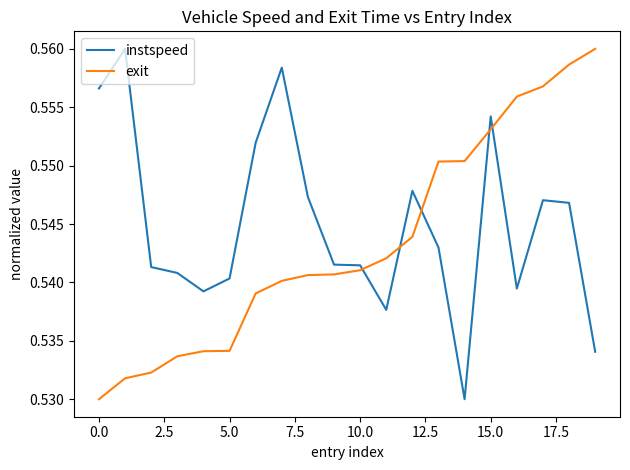

True or false: instspeed and exit cross at least once.

True